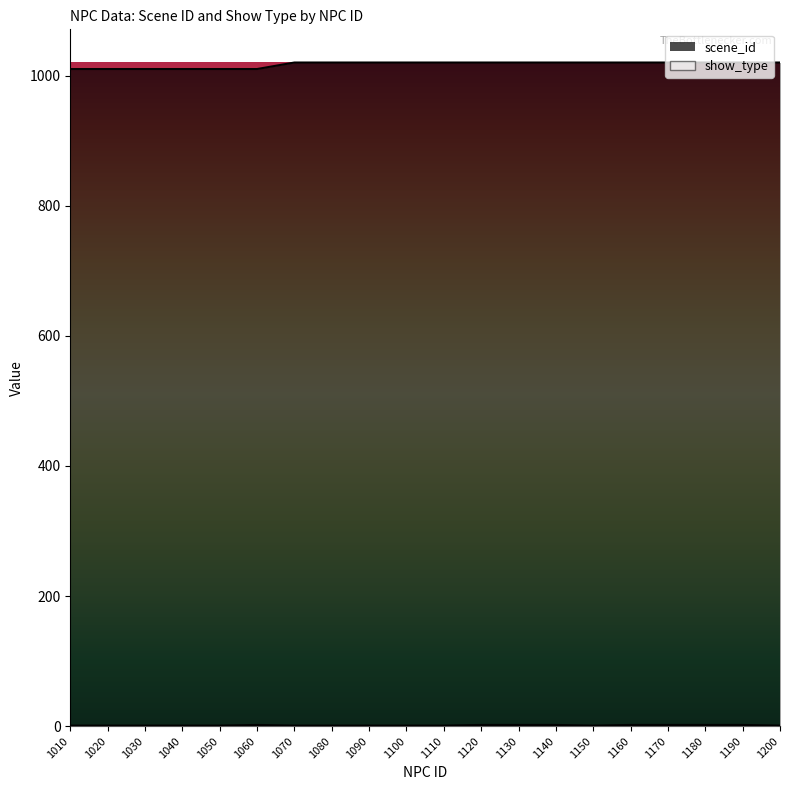

Does the chart display data point markers on the line(s)?

No